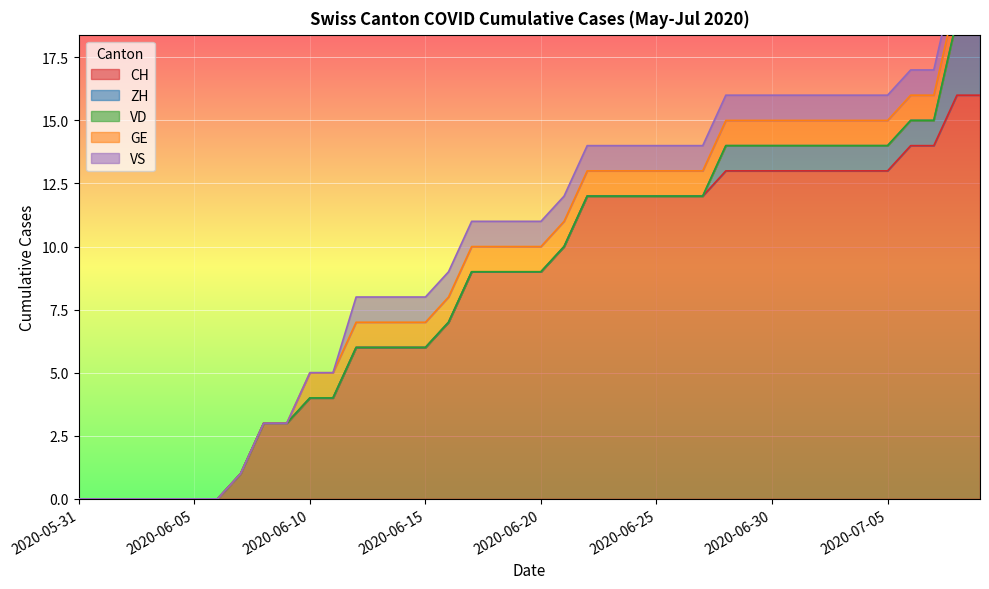

True or false: CH has more than 0 points higher than both neighbors.

False